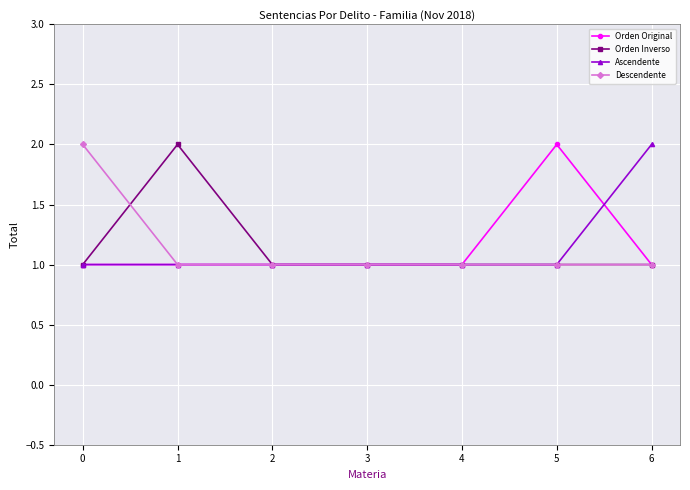

The Orden Original series shows 2 at 5. True or false?

True